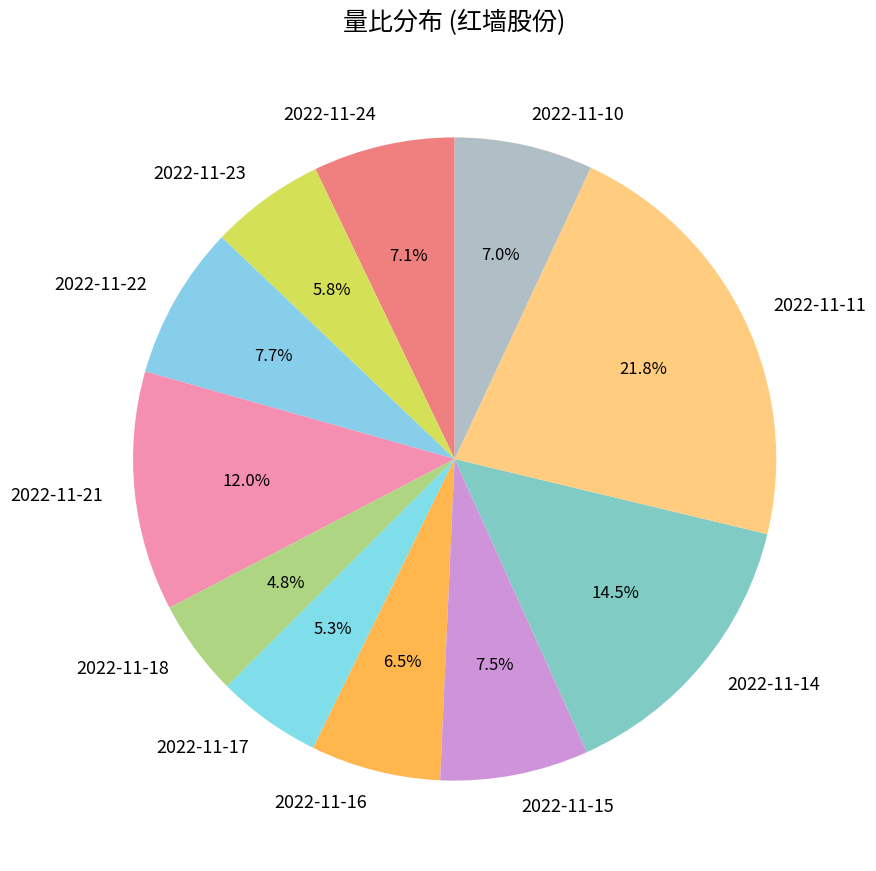

Is there a majority slice in this chart?

No